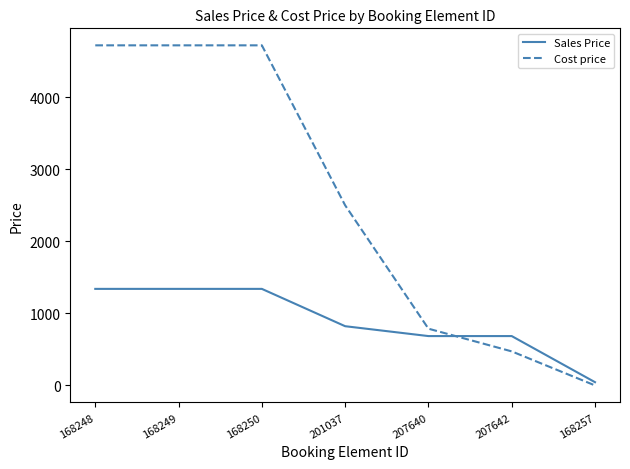

Is the value of Sales Price at 168257 greater than the value of Cost price at 207642?

No